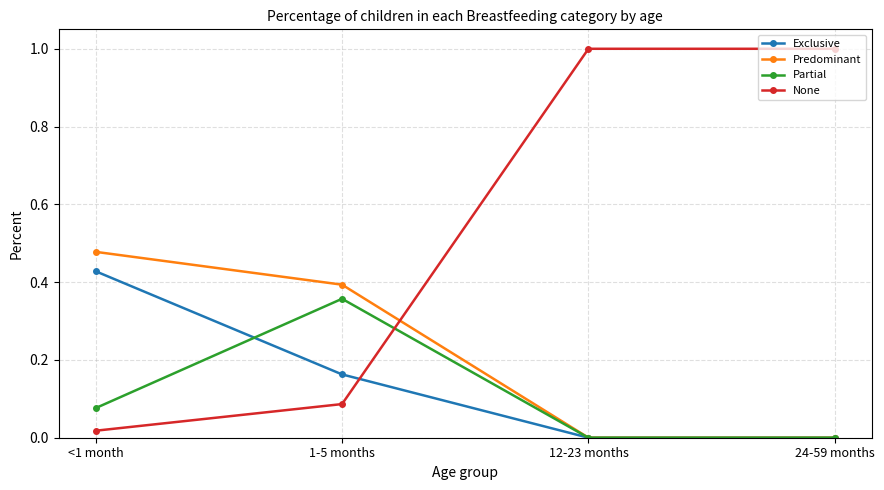

What position from the left is 24-59 months?

4